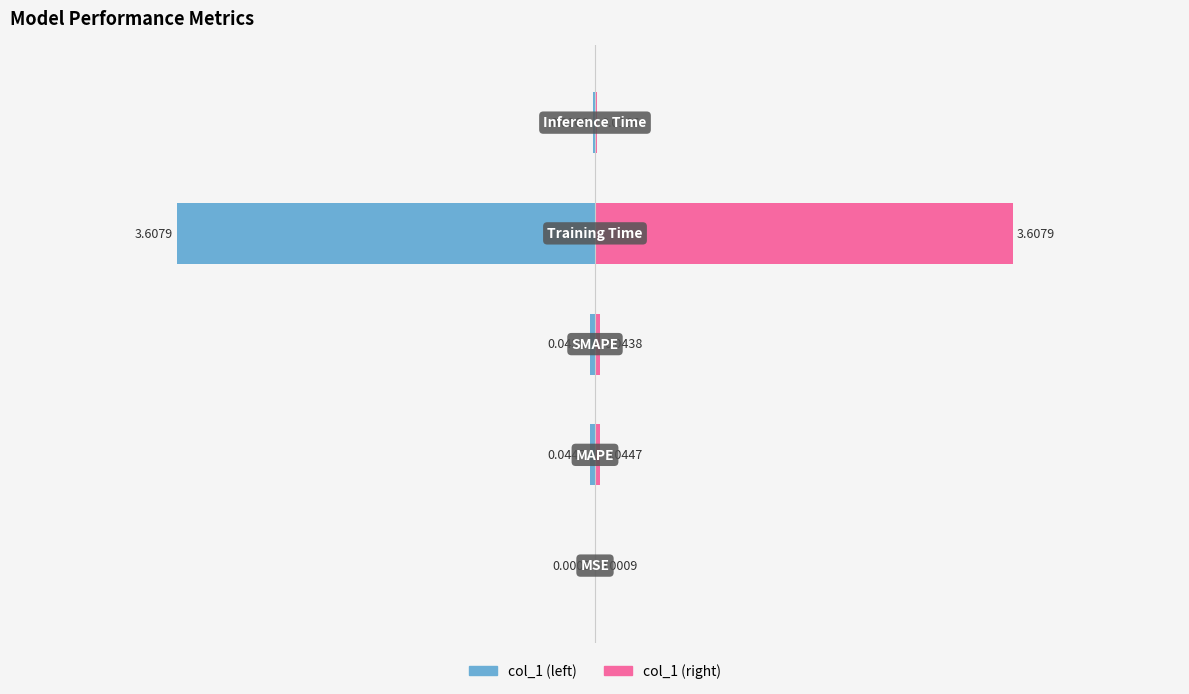

Rank the series at 0 from lowest to highest value.

col_1 (left), col_1 (right)